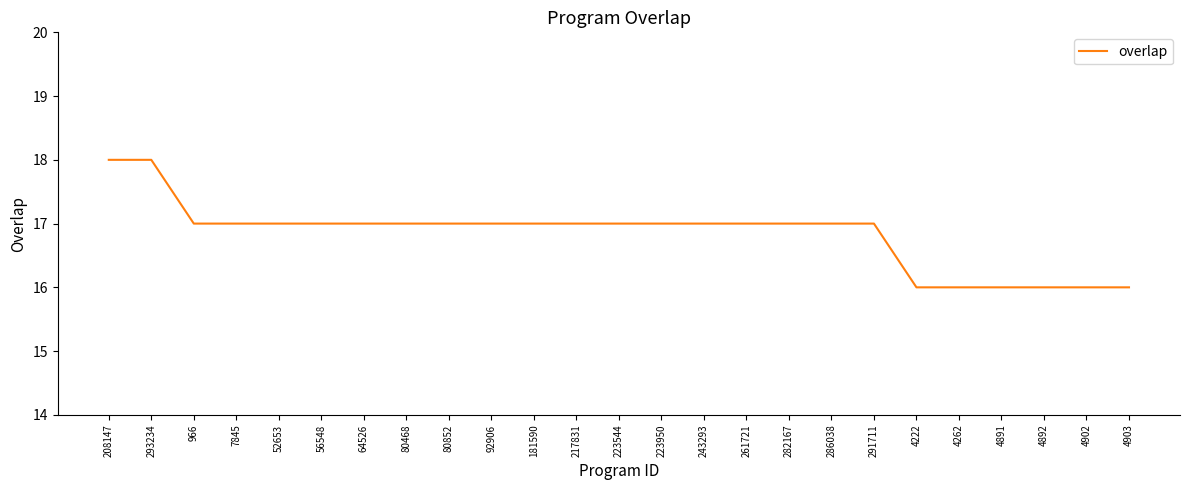

What position from the left is 4222?

20